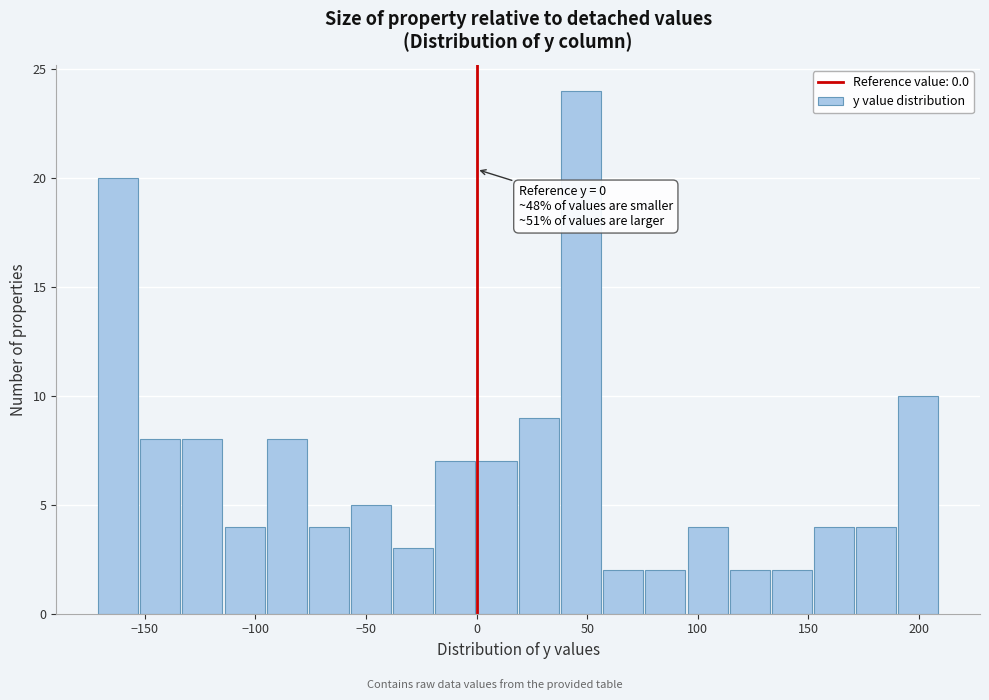

Around what value on the x-axis is the tallest bar? Give the approximate position of its centre, as read against the axis.

45